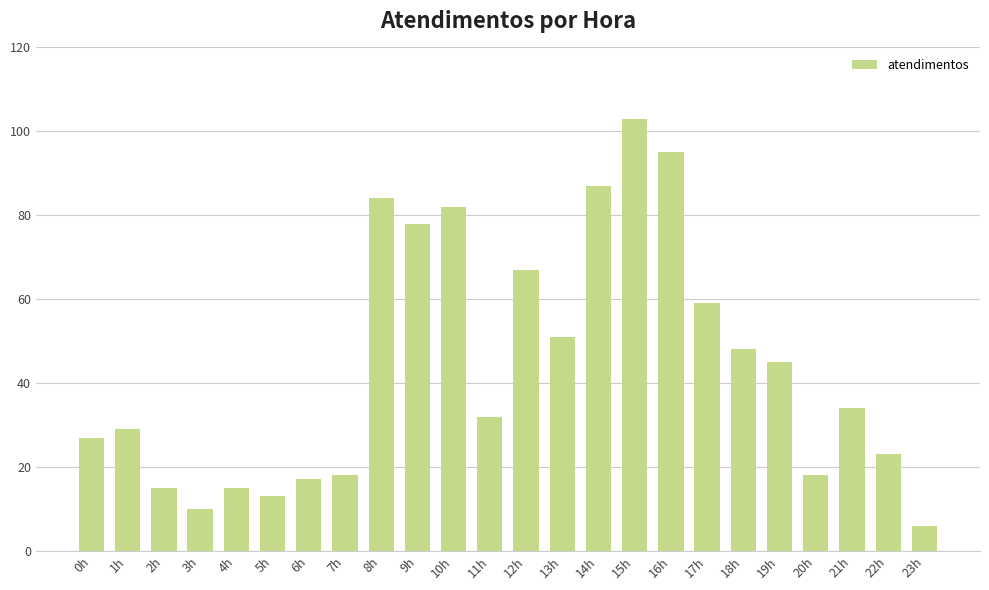

What is the greatest value displayed?

103